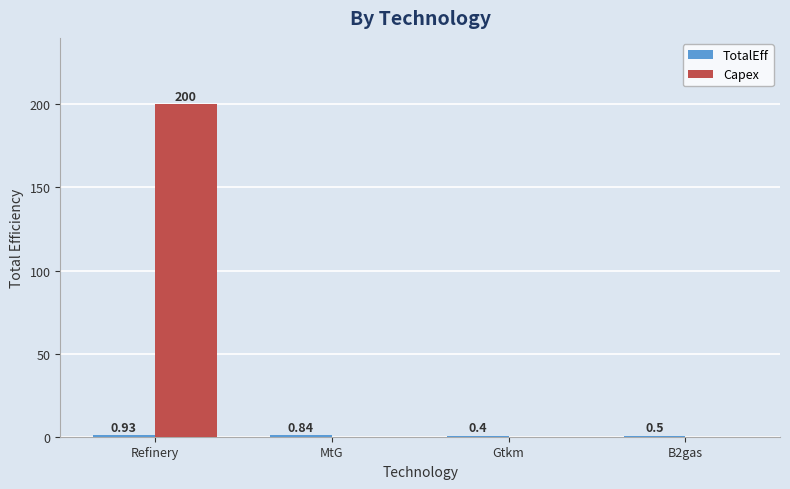

Does the chart contain stacked bars?

No